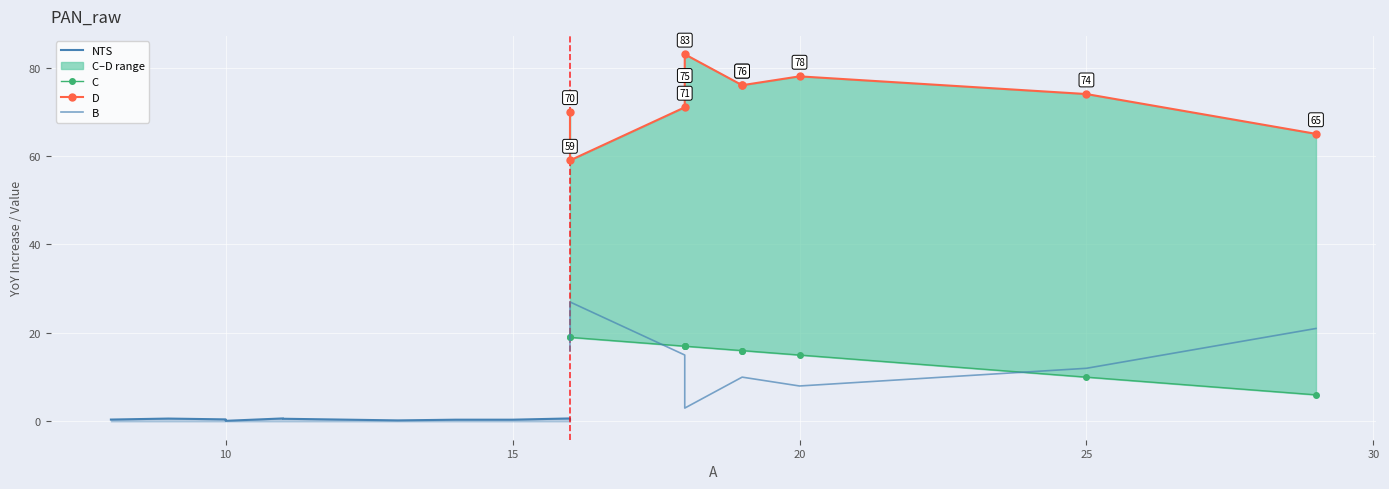

What value does the C series have at 16?

19.0